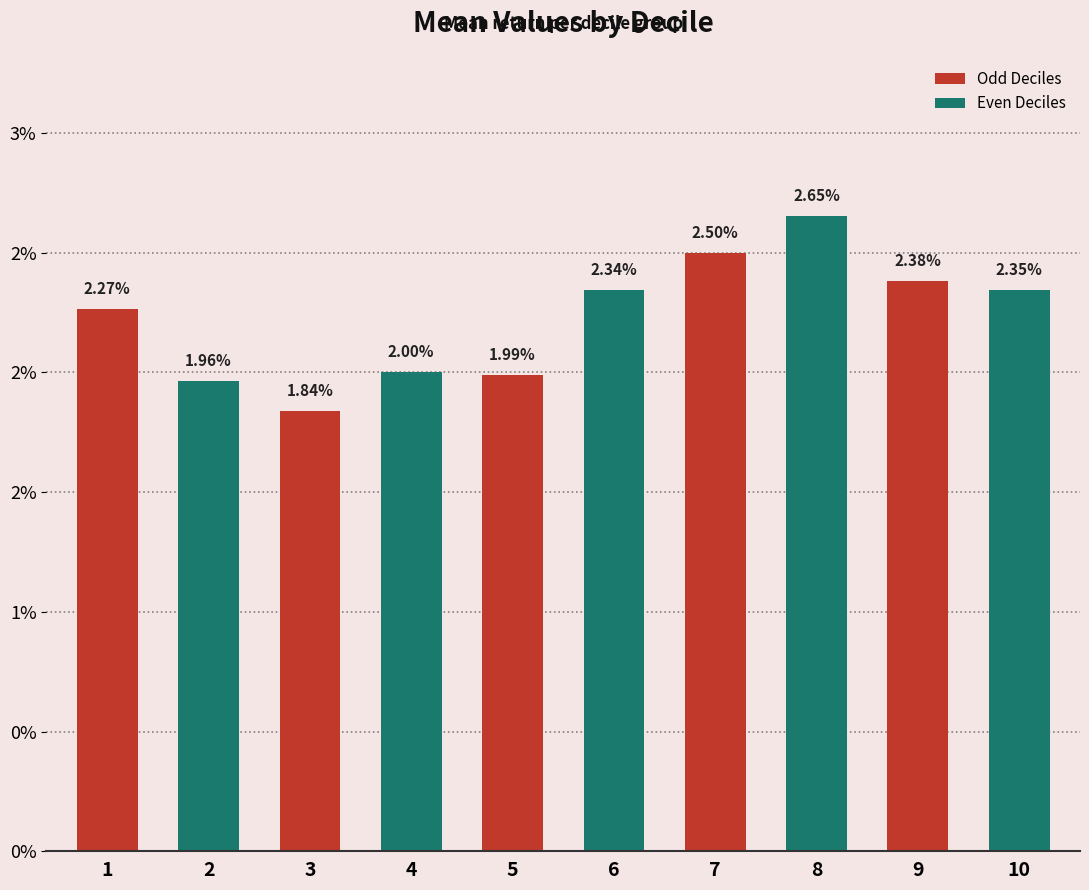

Rank the categories by value from lowest to highest.

3, 2, 5, 4, 1, 6, 10, 9, 7, 8